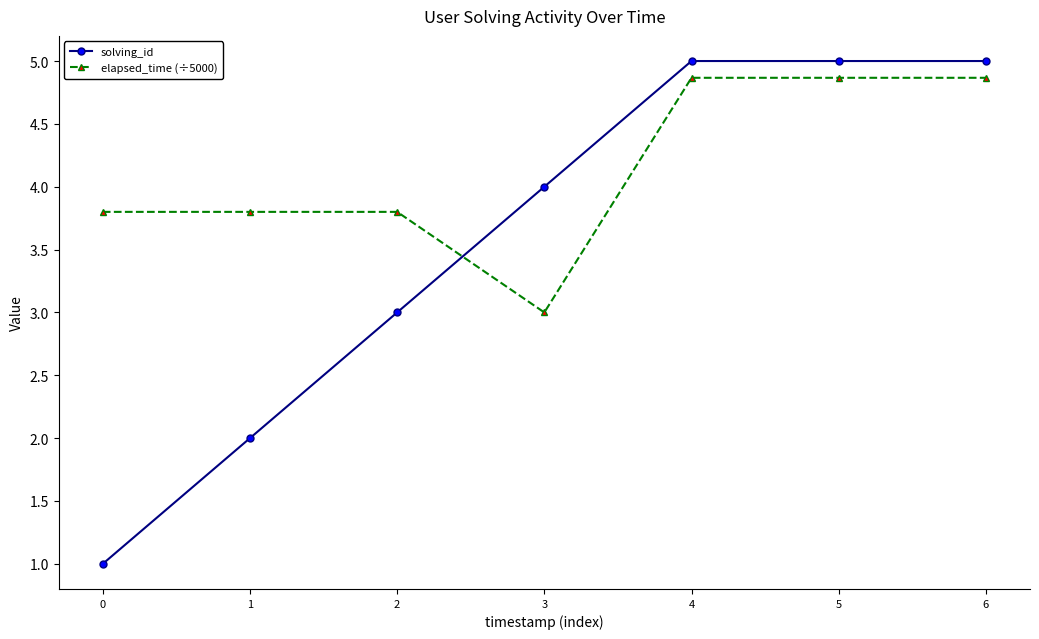

What is the total value across all series at 4?

9.9